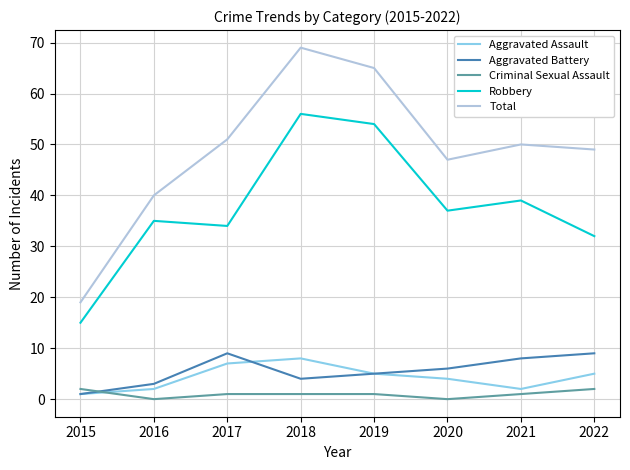

Reading left to right, transcribe all the data shown in this chart.

Aggravated Assault: 2015=1	2016=2	2017=7	2018=8	2019=5	2020=4	2021=2	2022=5
Aggravated Battery: 2015=1	2016=3	2017=9	2018=4	2019=5	2020=6	2021=8	2022=9
Criminal Sexual Assault: 2015=2	2016=0	2017=1	2018=1	2019=1	2020=0	2021=1	2022=2
Robbery: 2015=15	2016=35	2017=34	2018=56	2019=54	2020=37	2021=39	2022=32
Total: 2015=19	2016=40	2017=51	2018=69	2019=65	2020=47	2021=50	2022=49